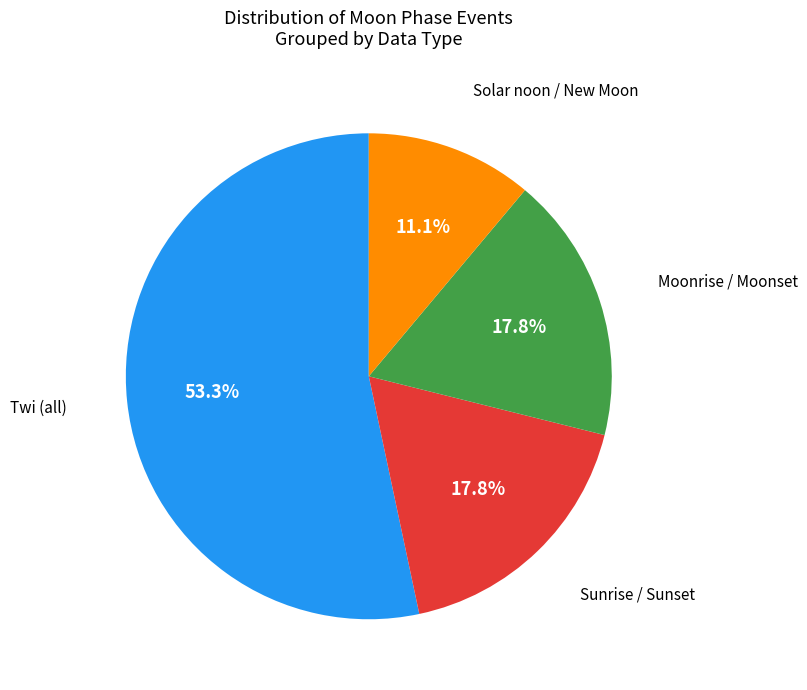

Which slice is the smallest?

Solar noon / New Moon